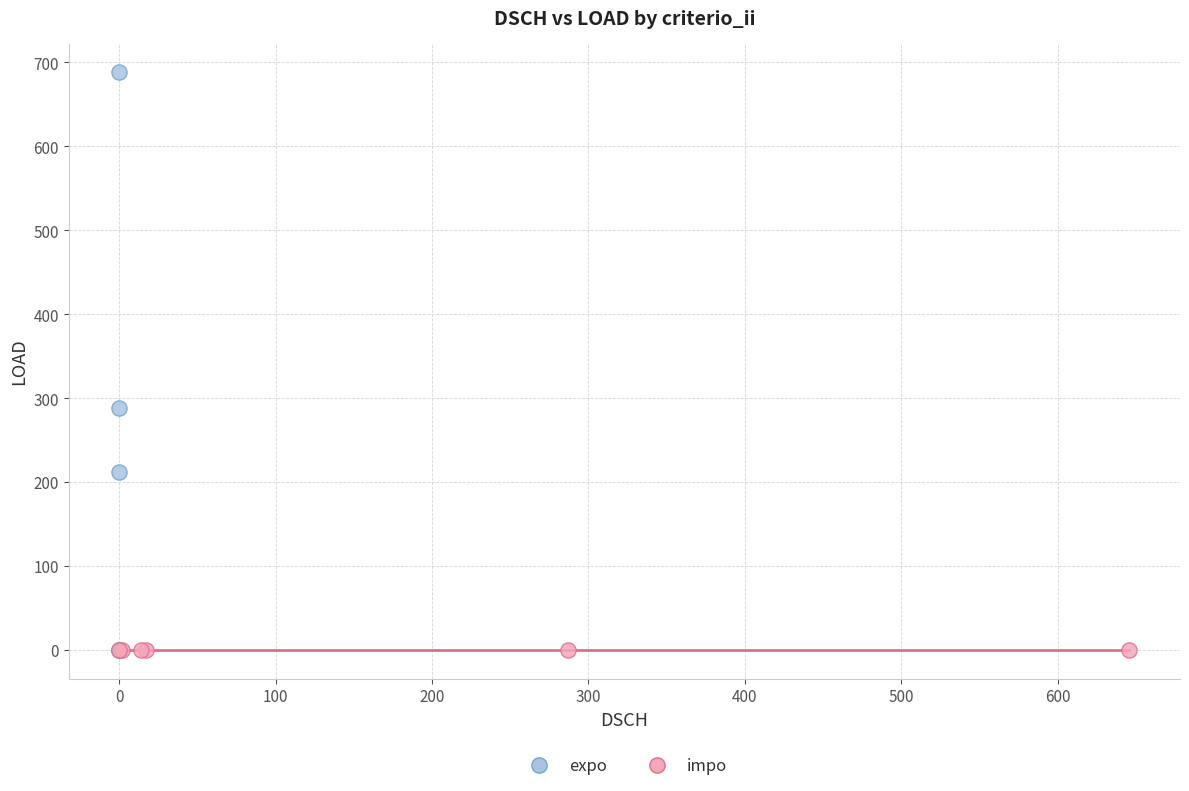

Which series contains the highest Y value?

expo